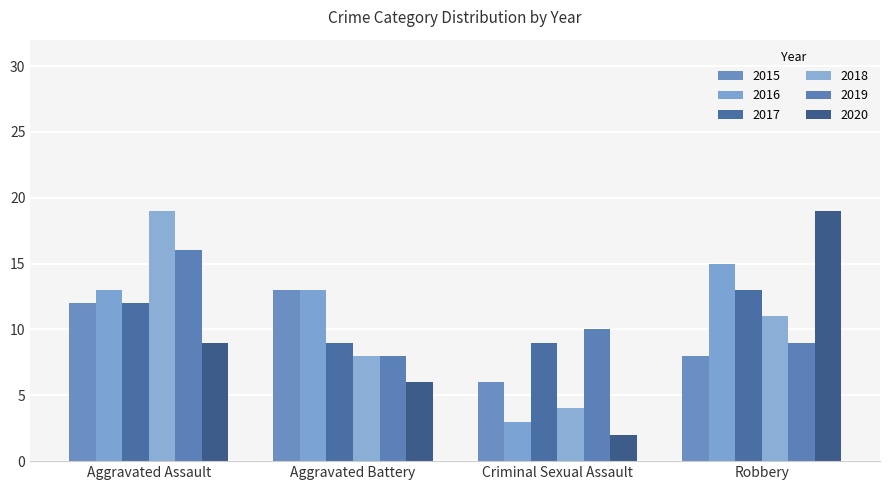

How many bars are there in total?

24